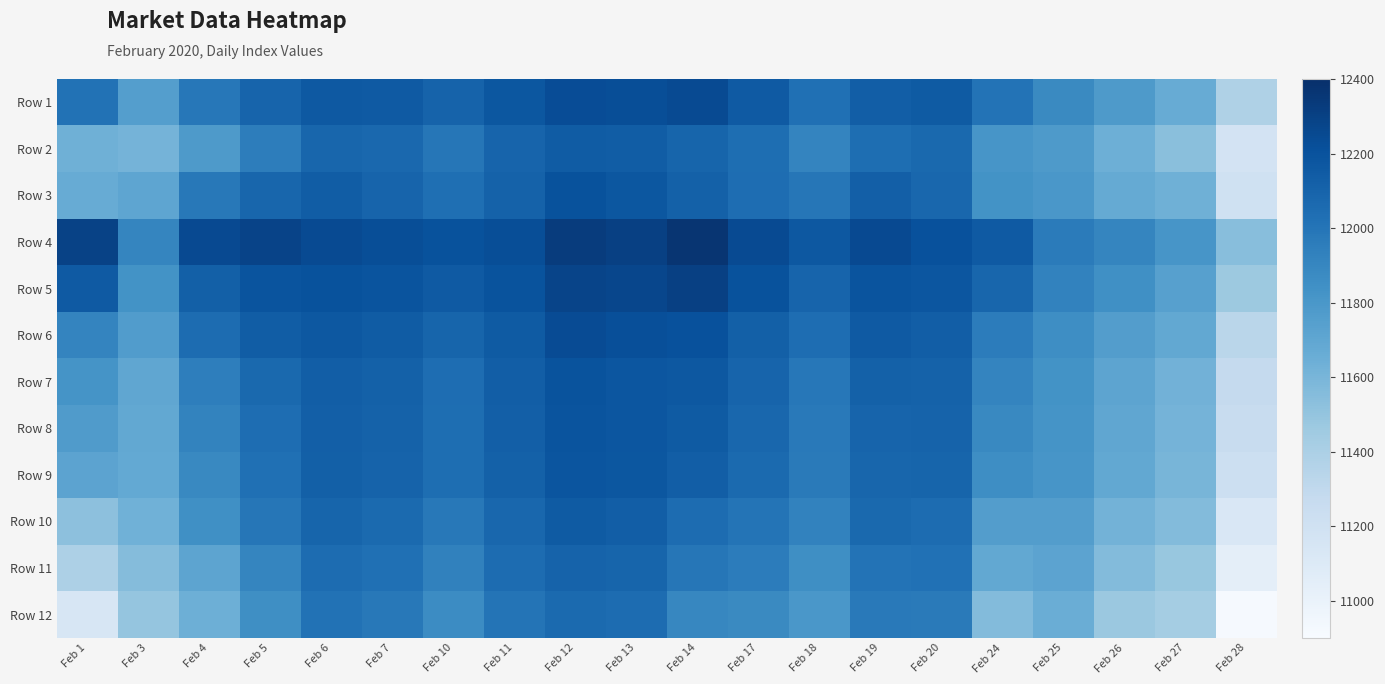

How many distinct data groups are displayed?

12